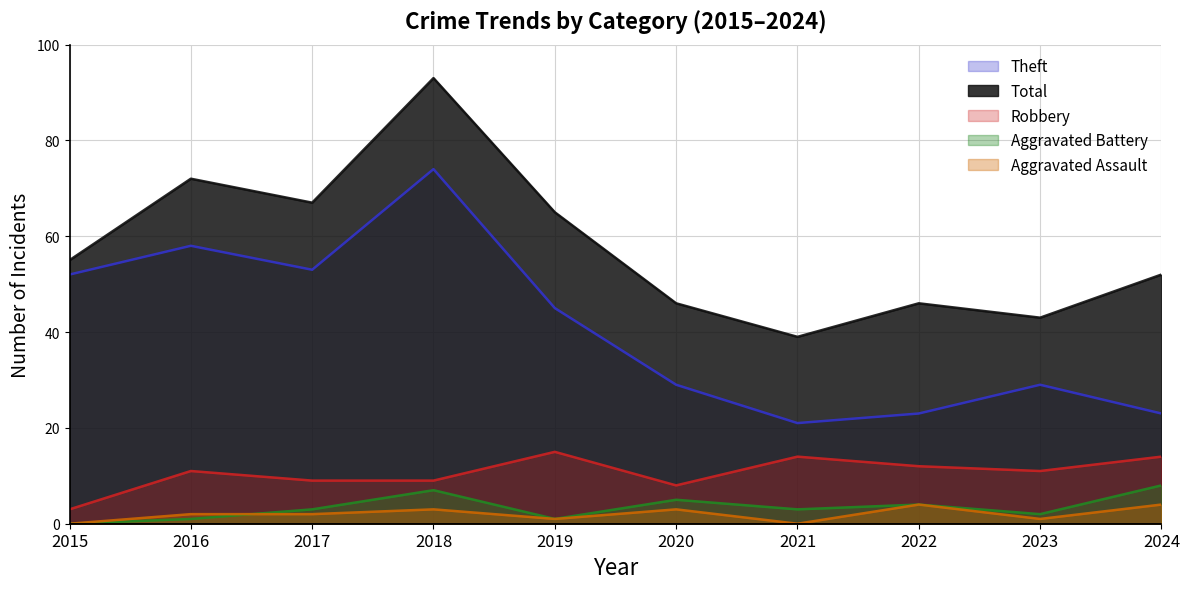

Count the number of categories in the chart.

10